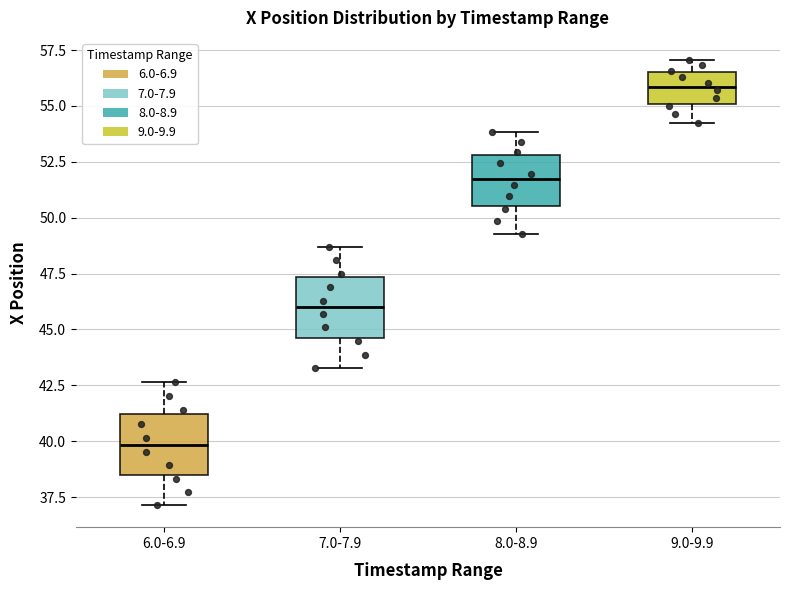

Which box has the highest median line?

9.0-9.9